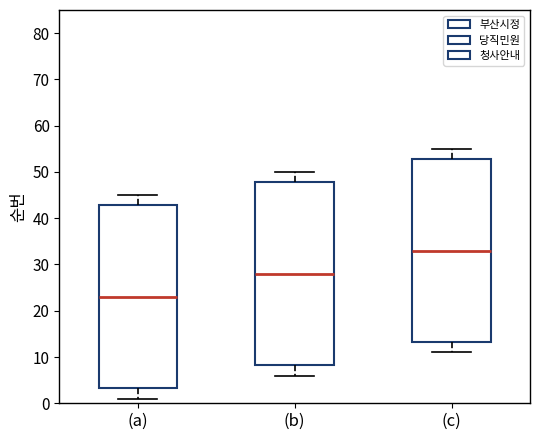

Where does the lower whisker of the box for (c) end on the y-axis? The values are not printed on the chart, so give them approximately, as read against the axis.

11